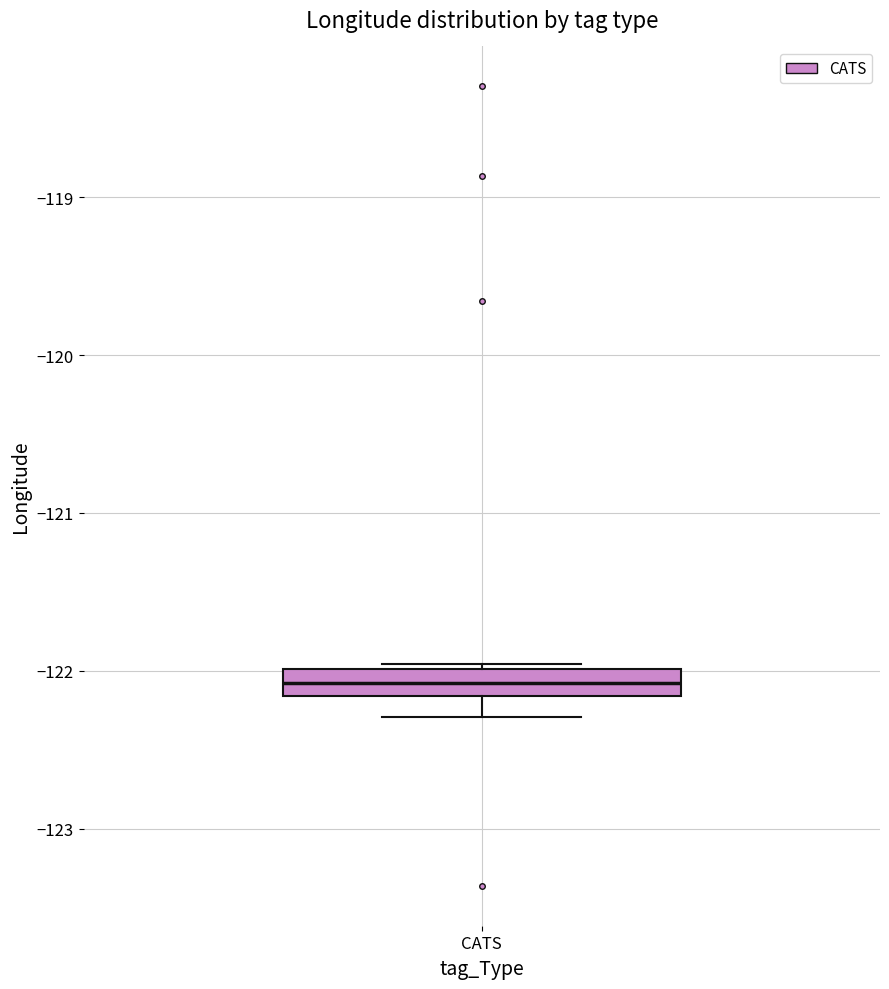

Transcribe this box plot: give where the median line is, the range the box spans, and where the two whiskers end, as read against the y-axis. The values are not printed on the chart, so give them approximately, as read against the axis.

median -122.1, box -122.2 to -122.0, whiskers -122.3 to -122.0